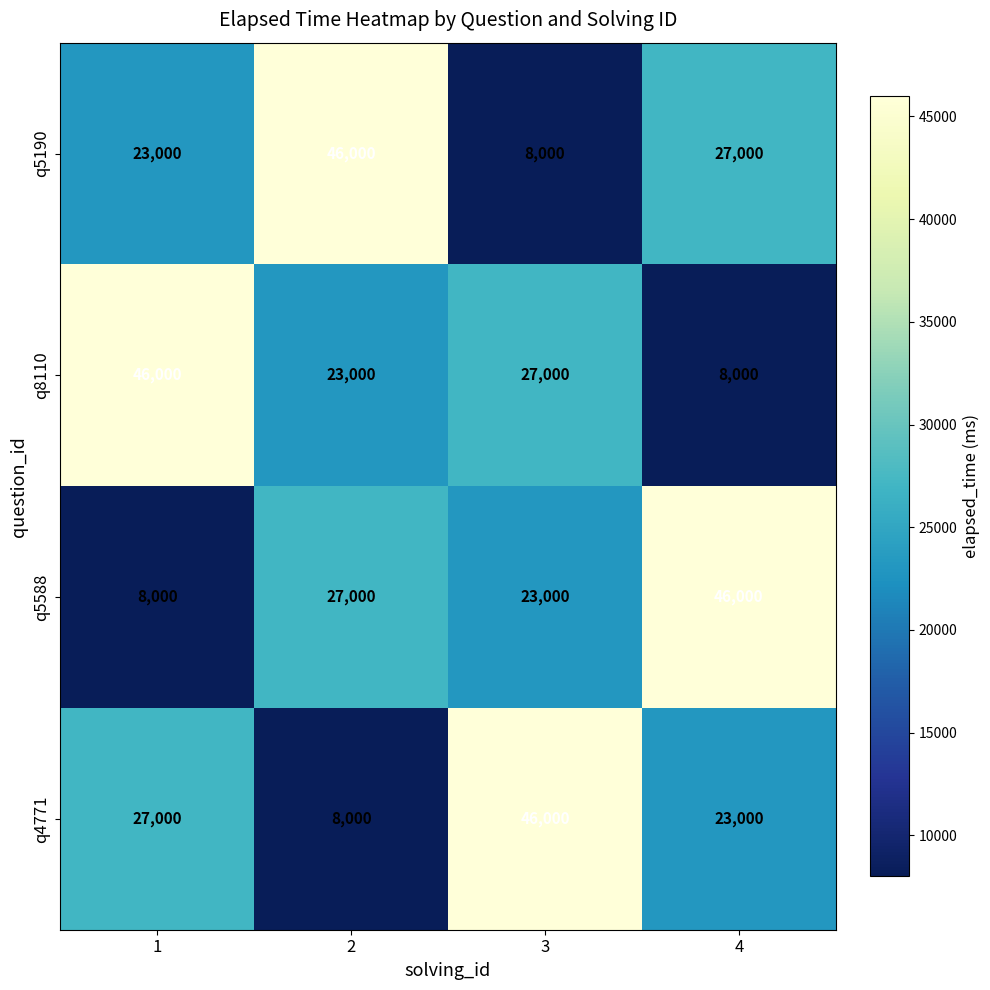

The value of q4771 at 4 is 5918. True or false?

False